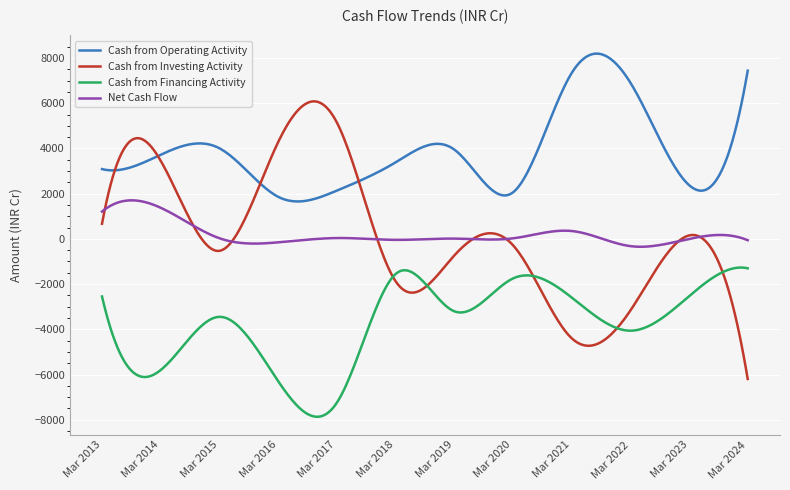

True or false: Cash from Operating Activity and Cash from Financing Activity intersect in this chart.

False